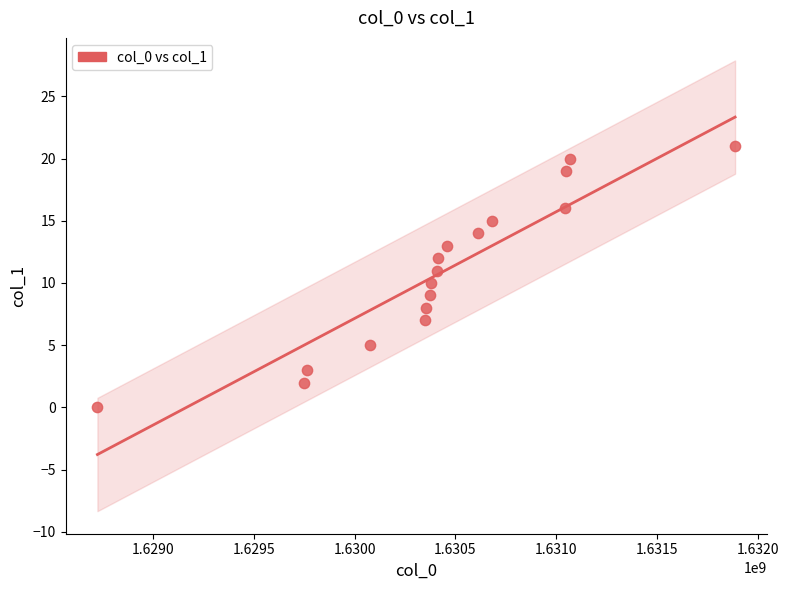

What is the range of Y values (max minus min)?

21